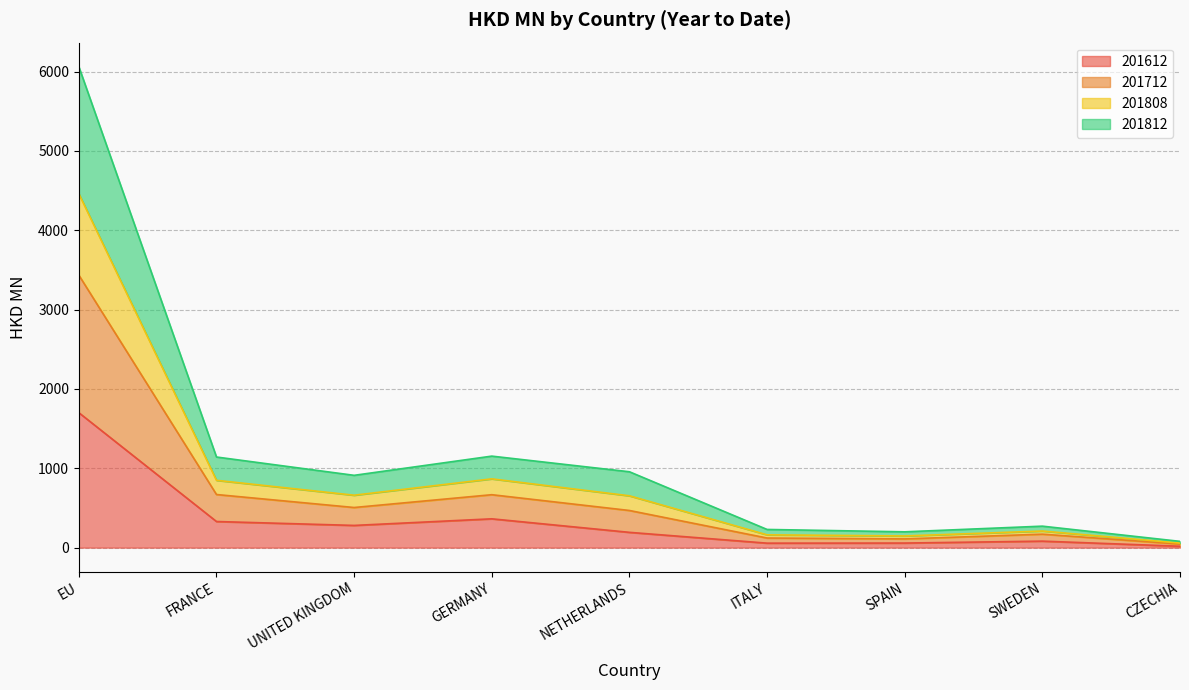

What is the total value across all series at NETHERLANDS?

956.0